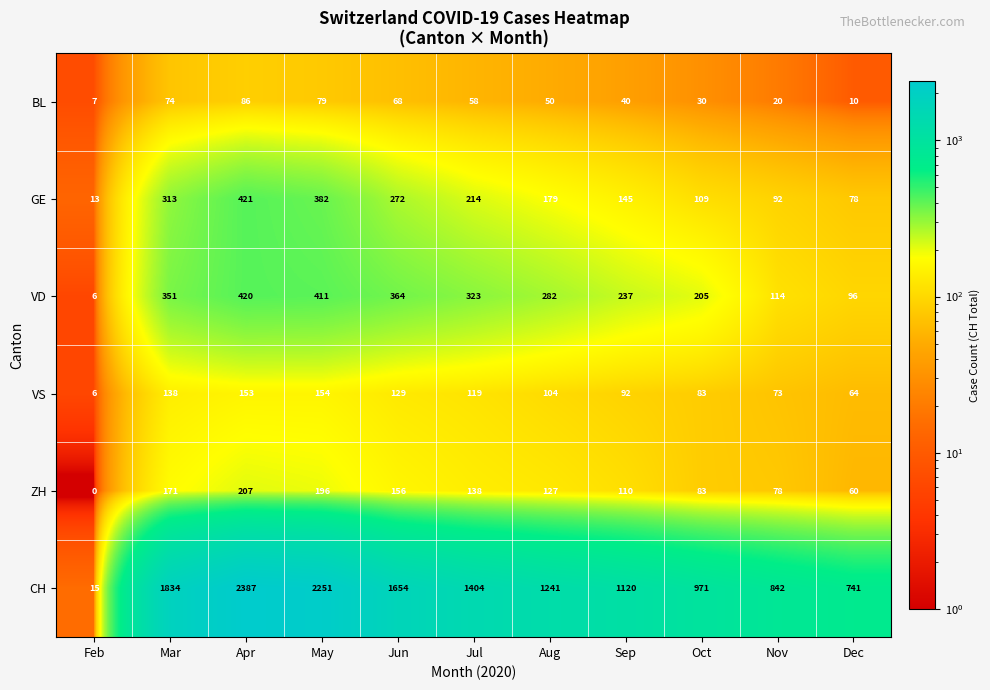

Which series changed the most between Jun and Dec?

CH